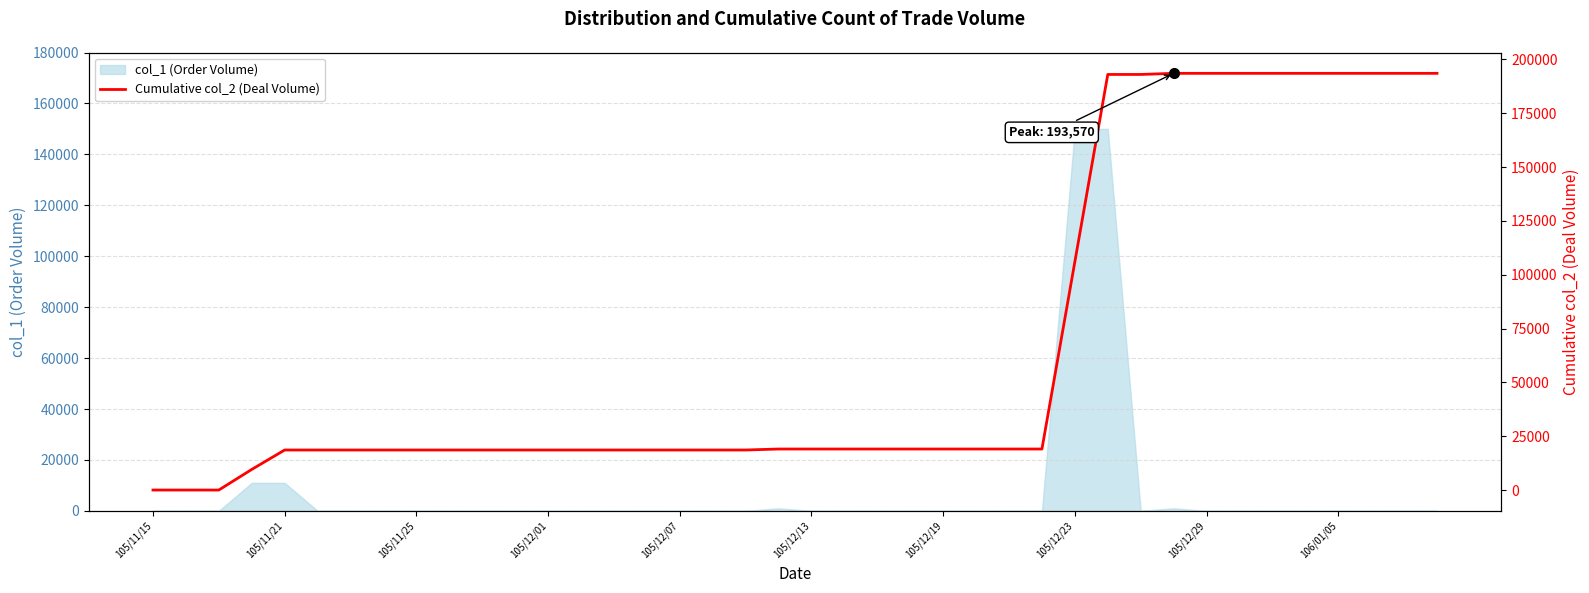

Reading right to left, list all the values displayed in this chart.

193570	193570	193570	193570	193570	193570	193570	193570	193570	193050	193050	106050	19050	19050	19050	19050	19050	19050	19050	19050	19050	18590	18590	18590	18590	18590	18590	18590	18590	18590	18590	18590	18590	18590	18590	18590	9570	0	0	0